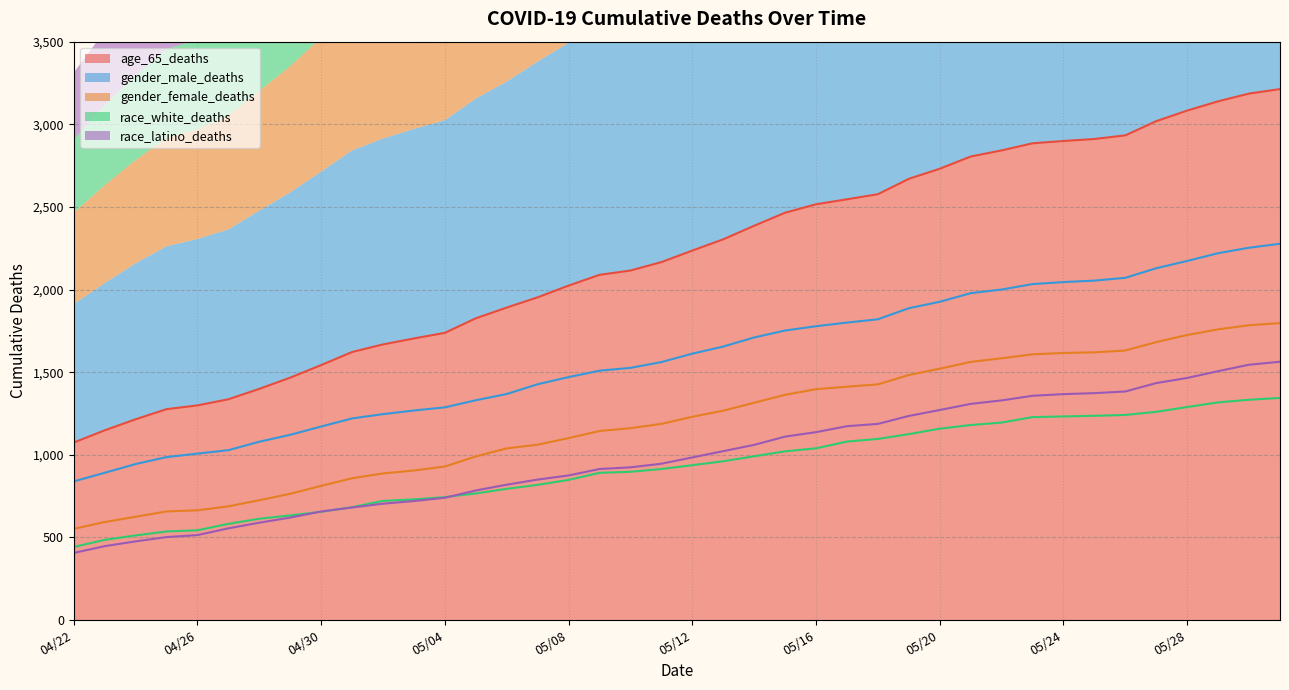

What is the value of the gender_female_deaths point at the 19th from the left?

1161